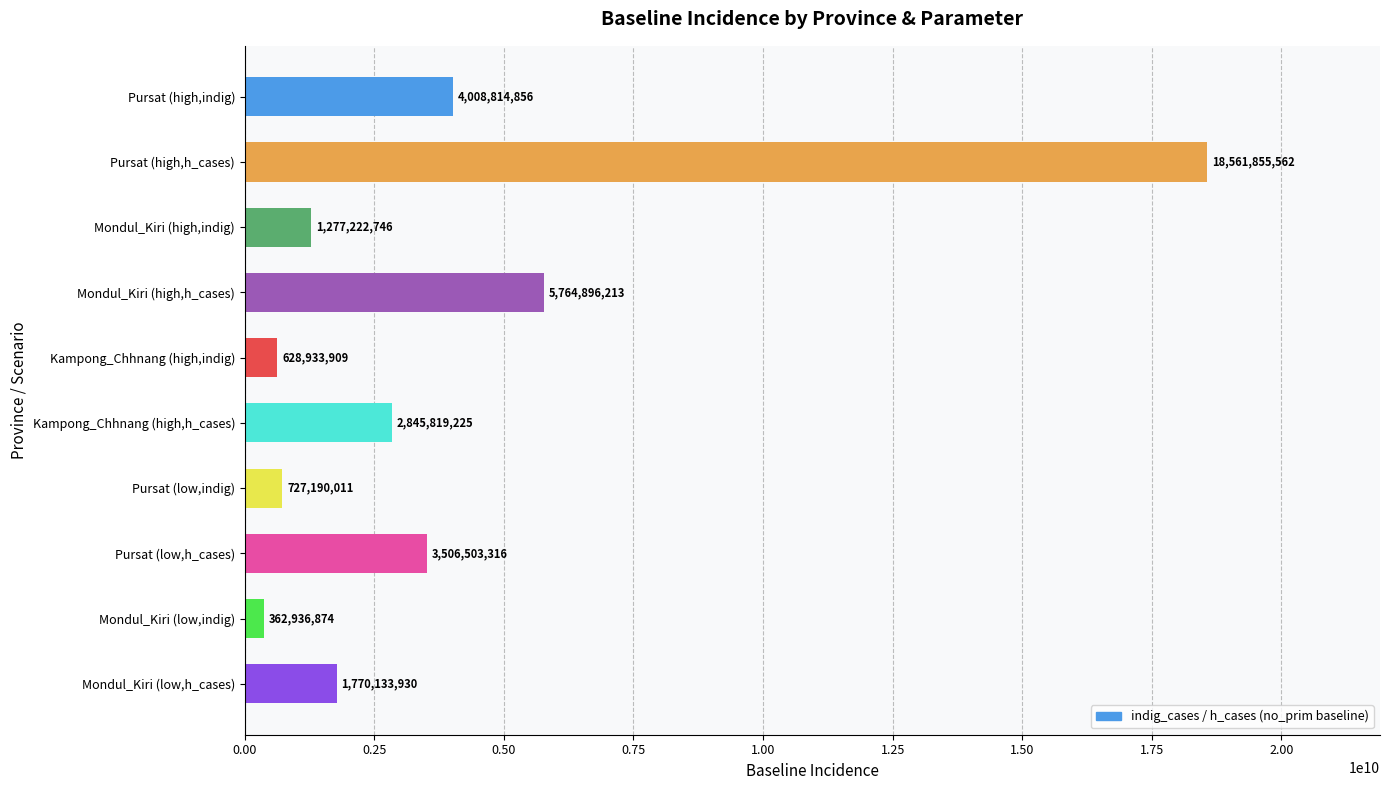

Reading bottom to top, extract all data points from this chart.

1770133930	362936874	3506503316	727190011	2845819225	628933909	5764896213	1277222746	18561855562	4008814856